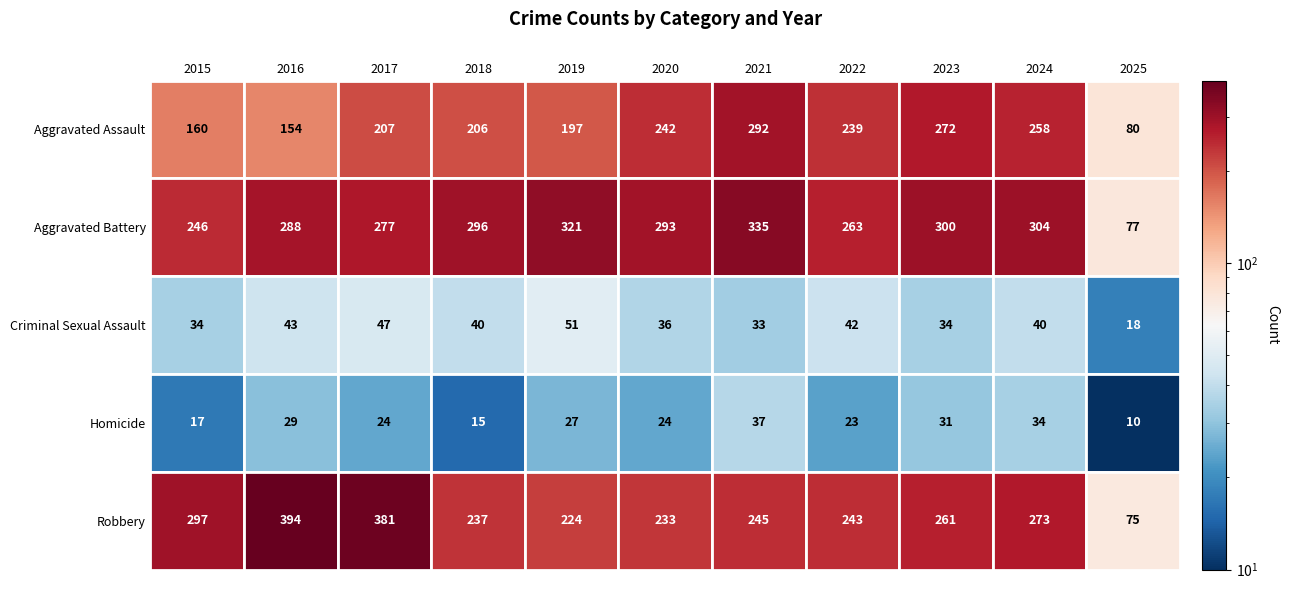

Rank the series at 2023 from highest to lowest value.

Aggravated Battery, Aggravated Assault, Robbery, Criminal Sexual Assault, Homicide